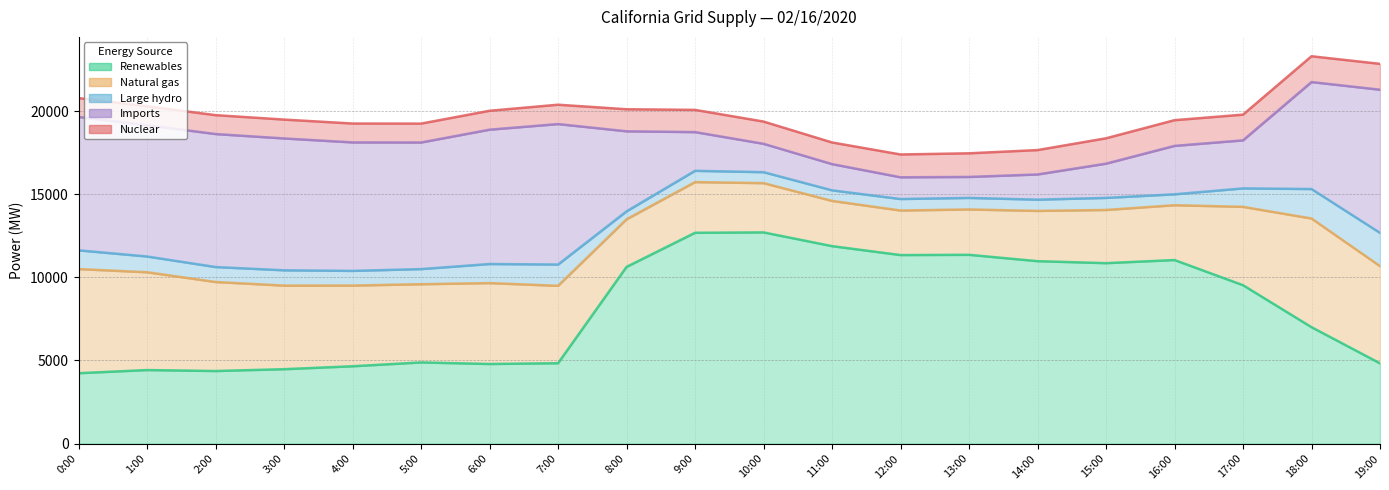

At which label is Large hydro closest to 1240?

7:00